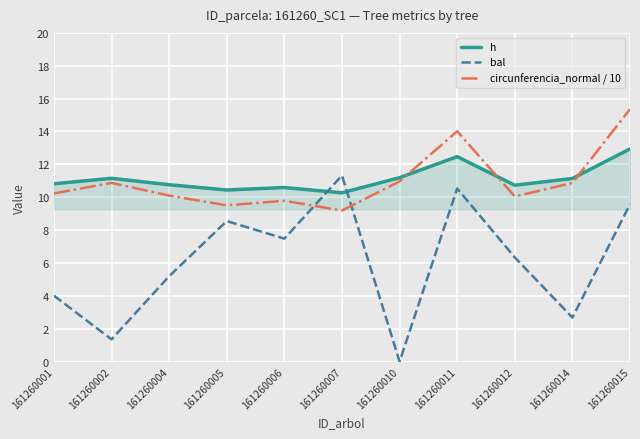

What is the sum of all circunferencia_normal / 10 values?

120.9